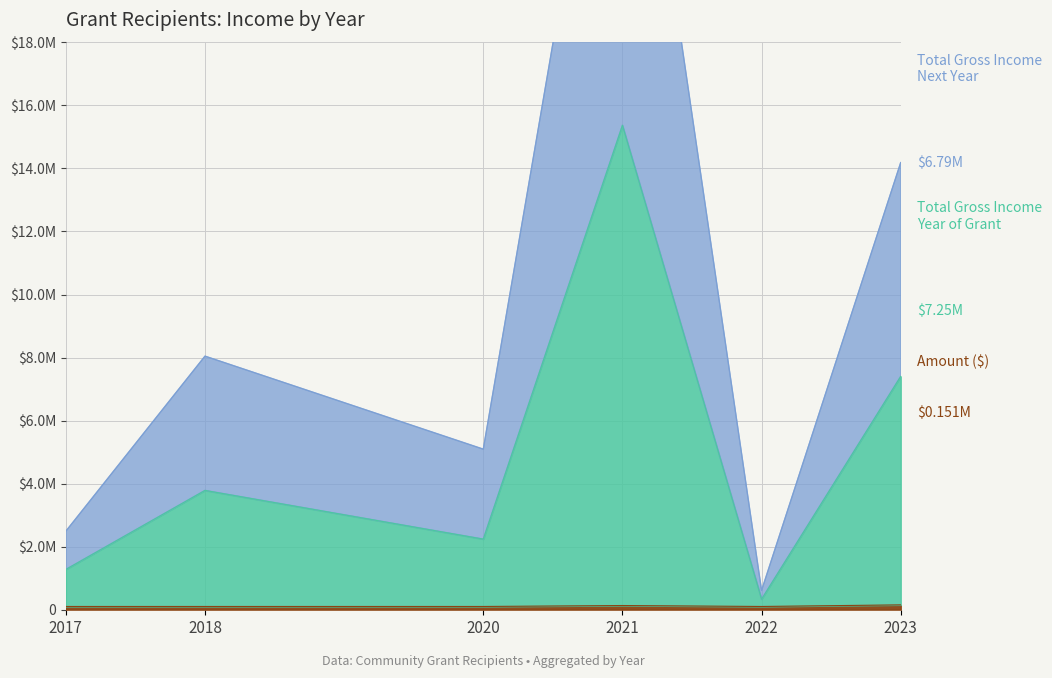

What are all the series names shown in the legend?

Amount ($), Total Gross Income Year of Grant, Total Gross Income Next Year